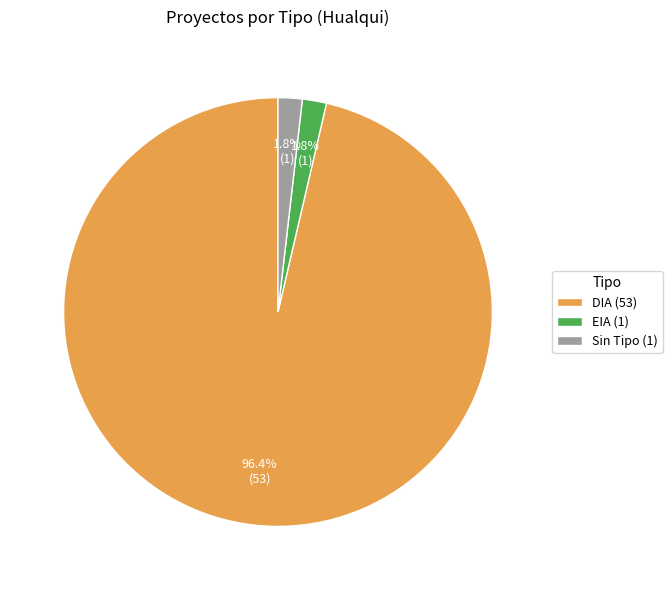

What is the largest slice in the pie chart?

DIA (53)